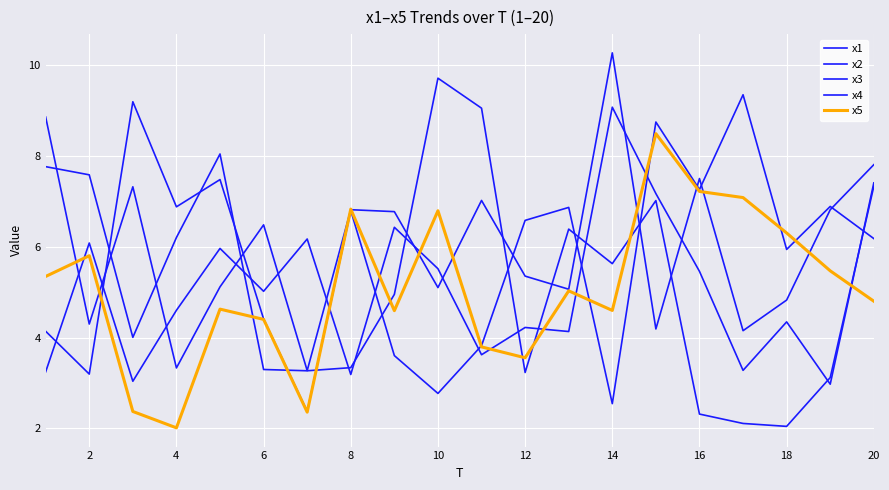

Is this an area chart (filled region under the line)?

No